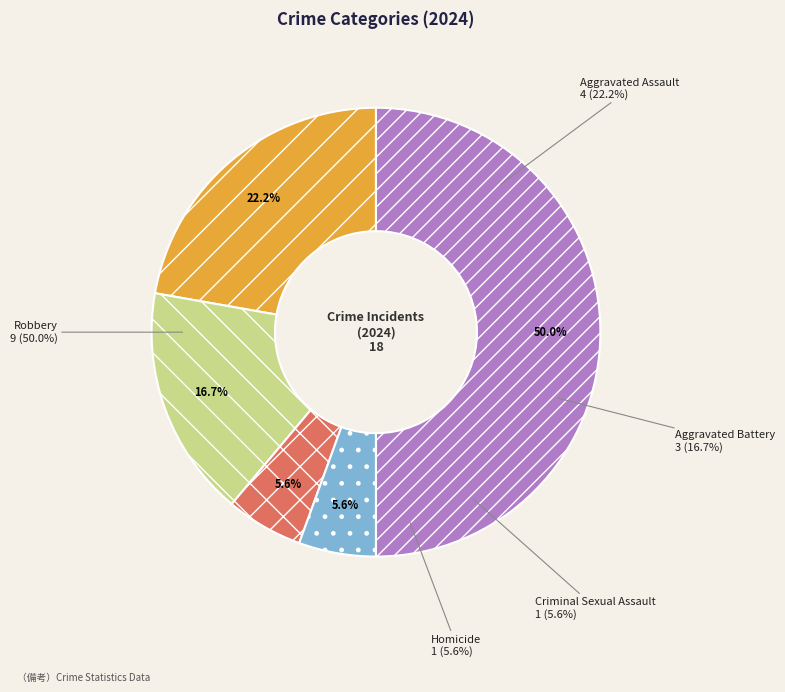

To the nearest percent, what percentage of the pie is Aggravated Assault?

22%